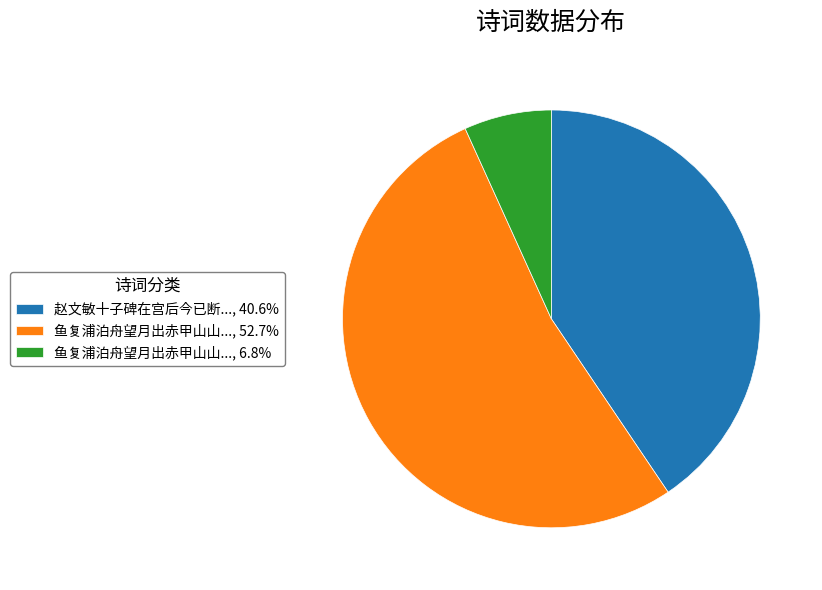

What is the ratio of the value at 赵文敏十子碑在宫后今已断..., 40.6% to the value at 鱼复浦泊舟望月出赤甲山山..., 52.7%?

0.8